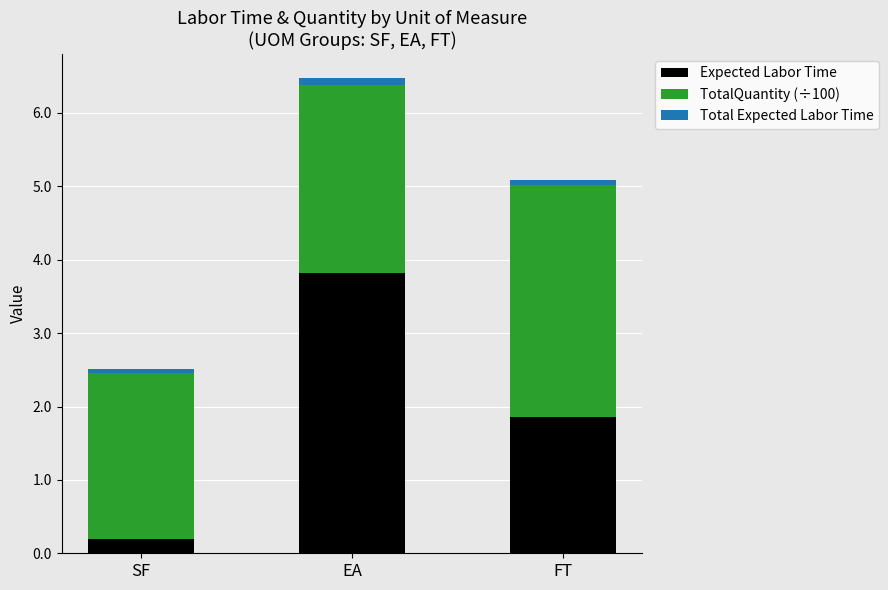

What is the approximate value of Expected Labor Time at FT?

1.9